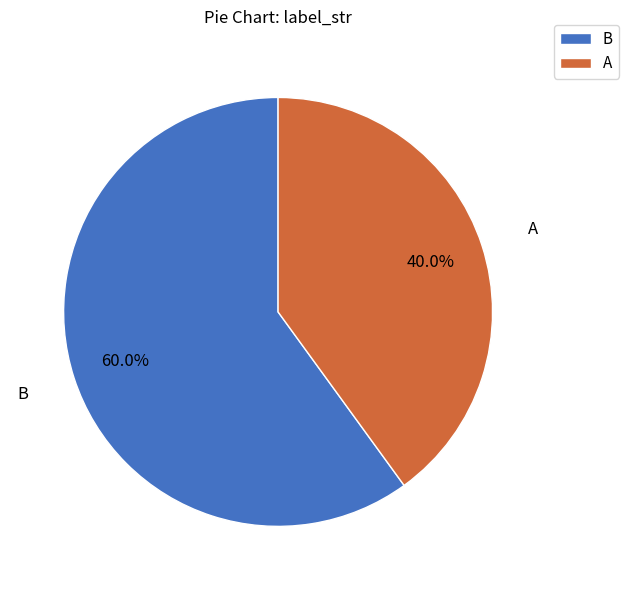

Which category has the smallest portion of the pie?

A